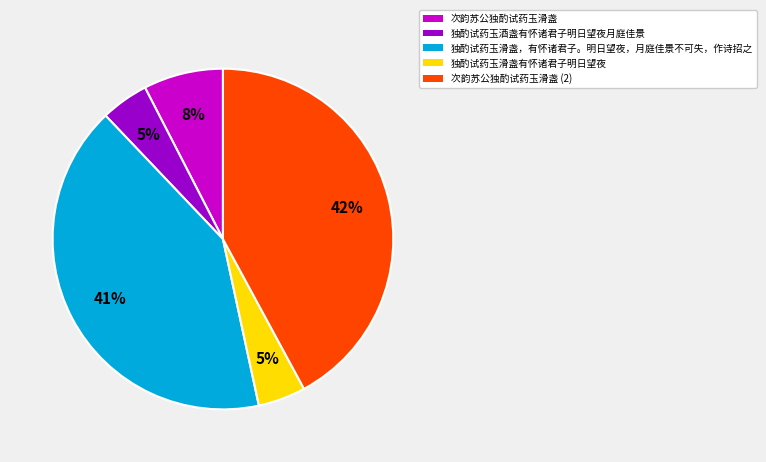

Combined, do 次韵苏公独酌试药玉滑盏 and 独酌试药玉滑盏，有怀诸君子。明日望夜，月庭佳景不可失，作诗招之 account for over 50%?

No